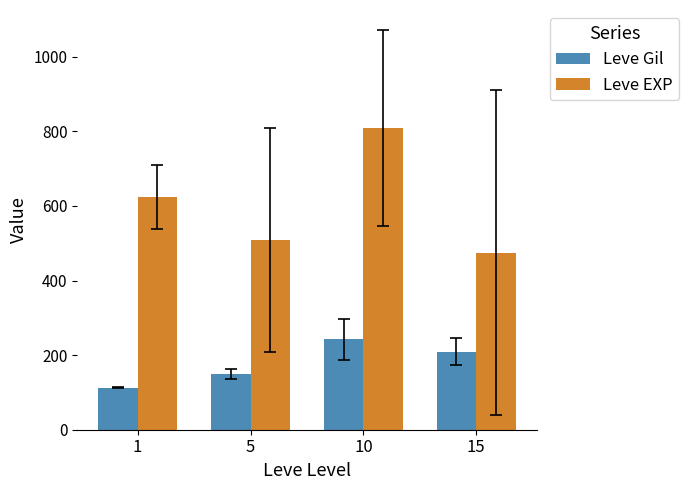

Which series has the largest total across all categories?

Leve EXP